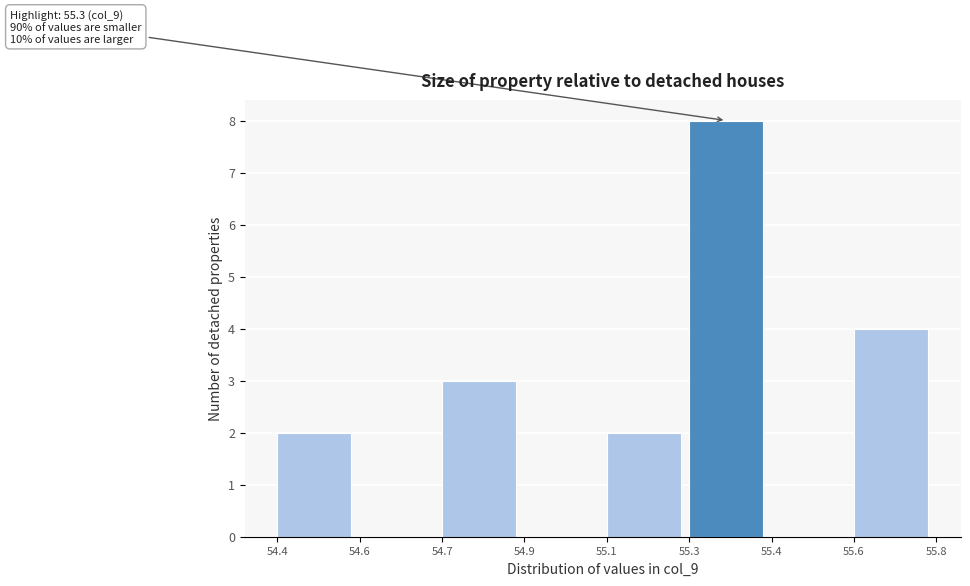

Reading left to right, extract all data points from this chart.

54.4=2	54.6=0	54.7=3	54.9=0	55.1=2	55.3=8	55.4=0	55.6=4